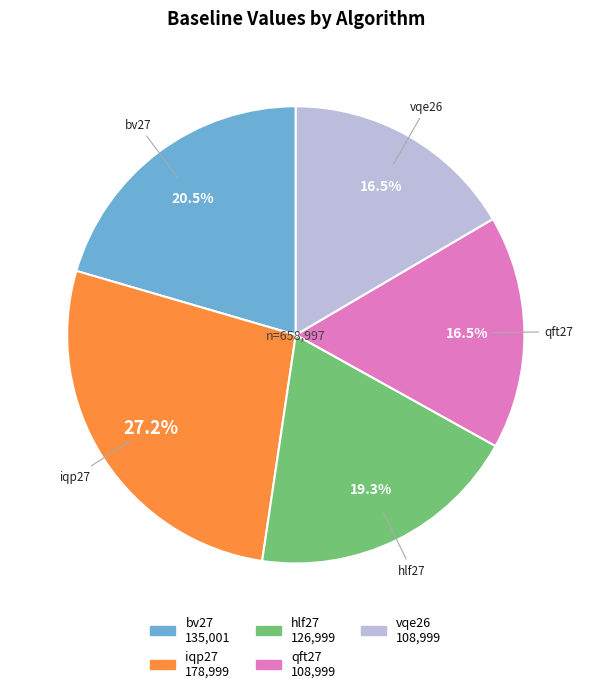

Is there any slice that represents more than half of the pie?

No